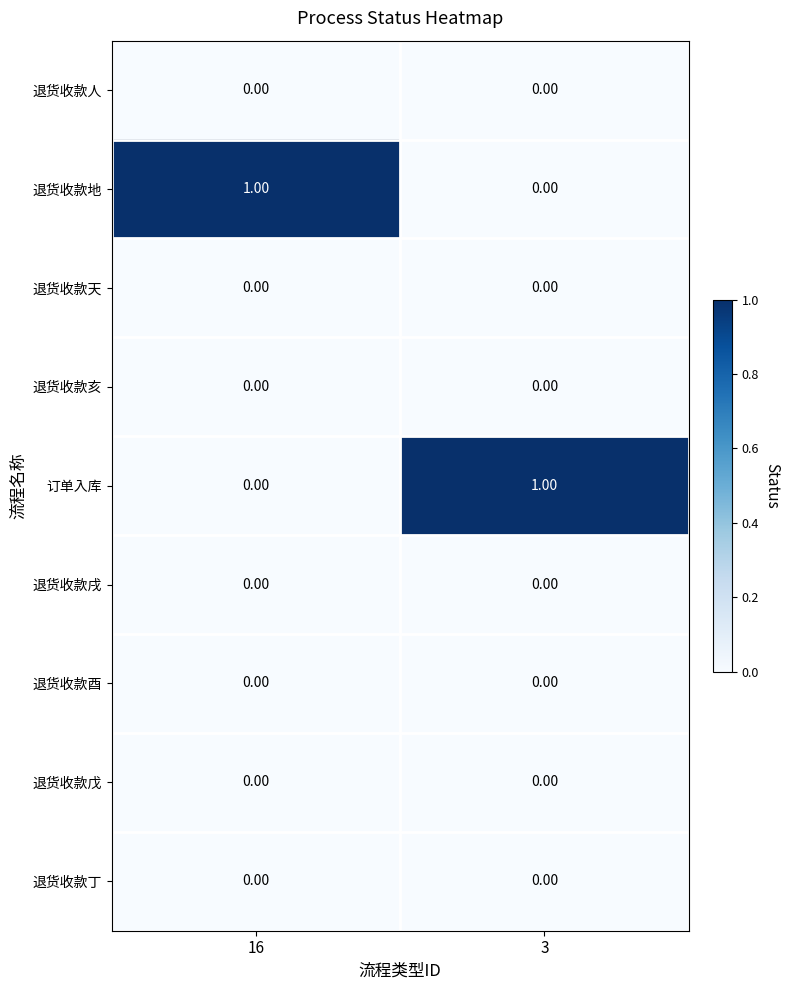

Which label corresponds to the smallest value in the chart?

16